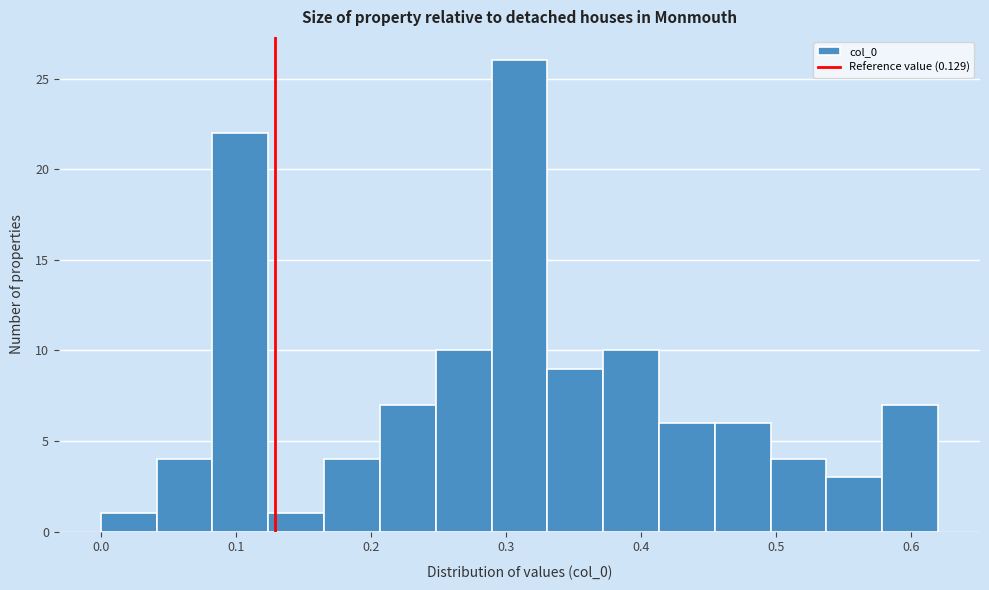

What is the height of the bar covering 0.58 to 0.62 on the x-axis? Neither the bar edges nor the heights are printed on the chart, so give them approximately, as read against the axes.

7